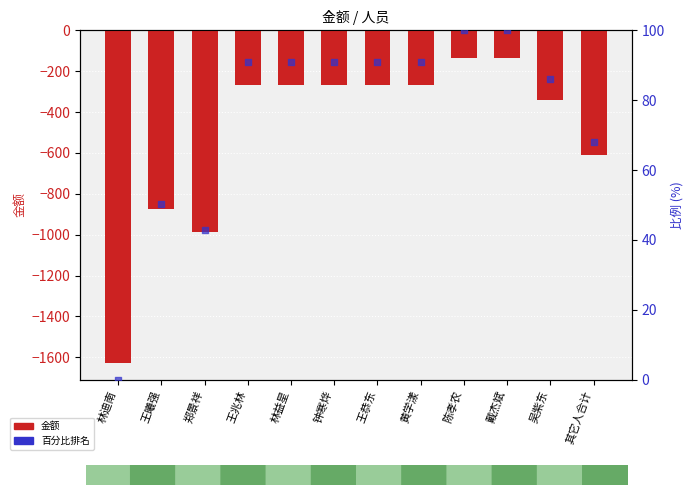

Which series contains the highest Y value?

百分比排名